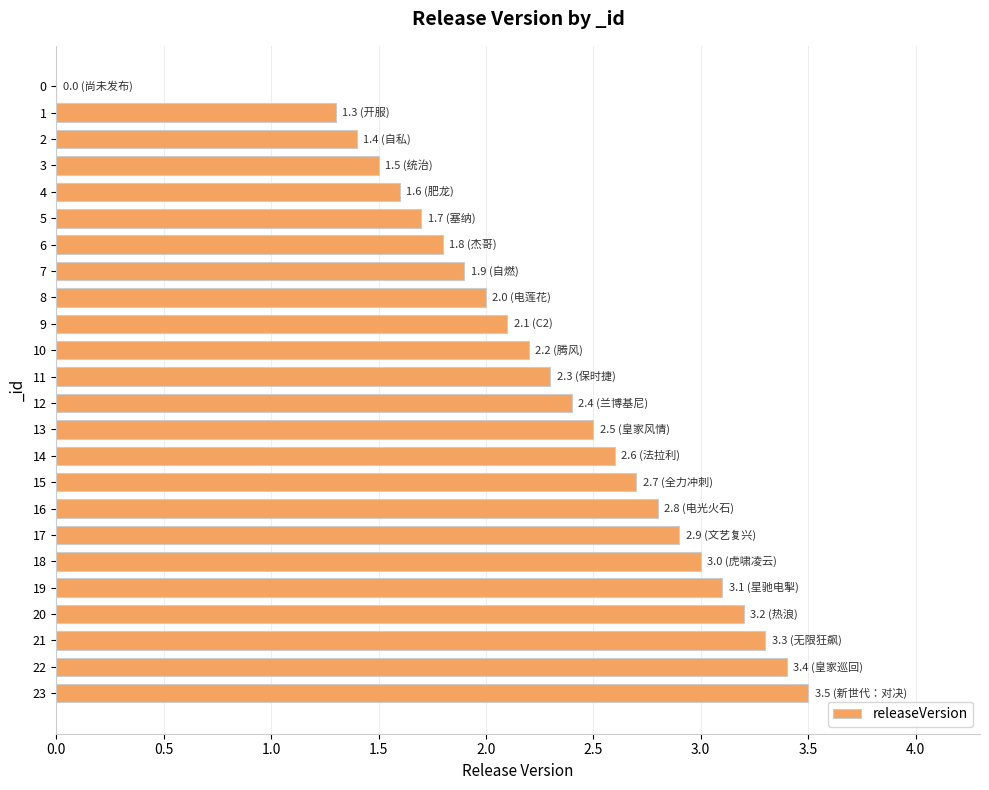

What is the sum of all values?

55.2